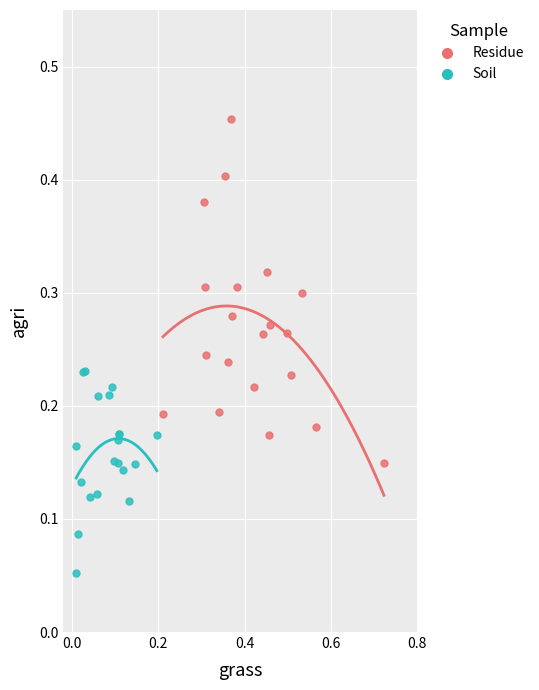

Which series contains the lowest Y value?

Soil